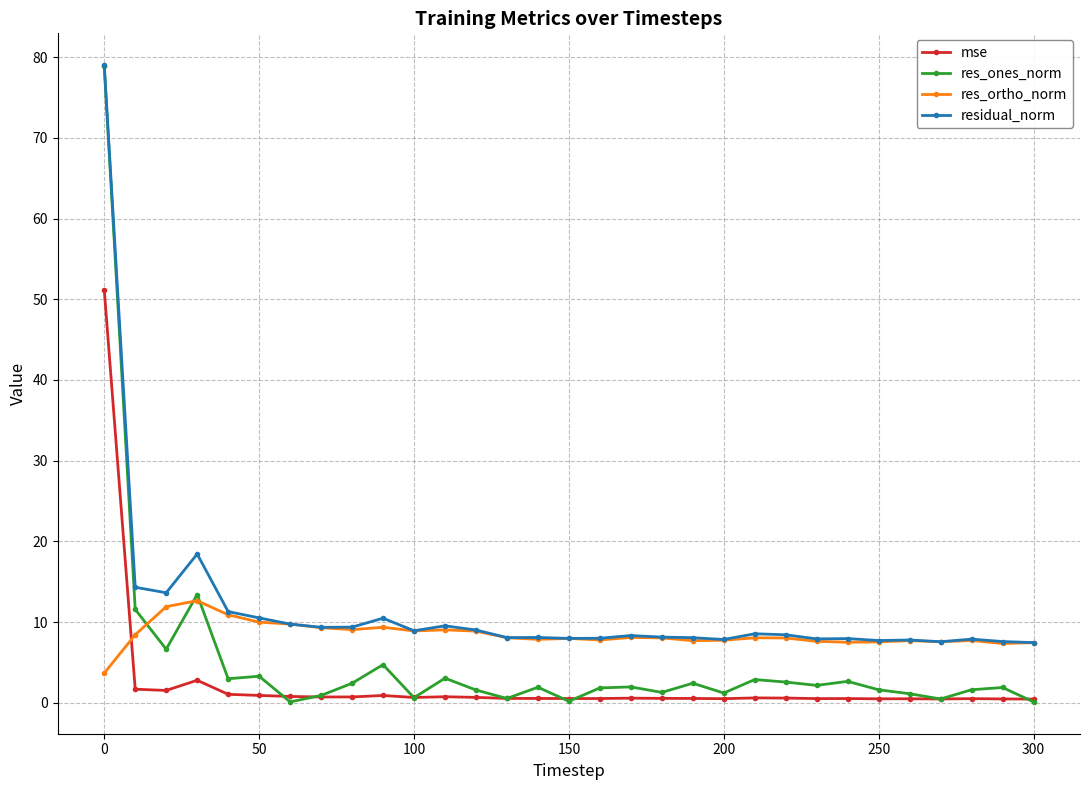

True or false: residual_norm has more than 2 points higher than both neighbors.

True